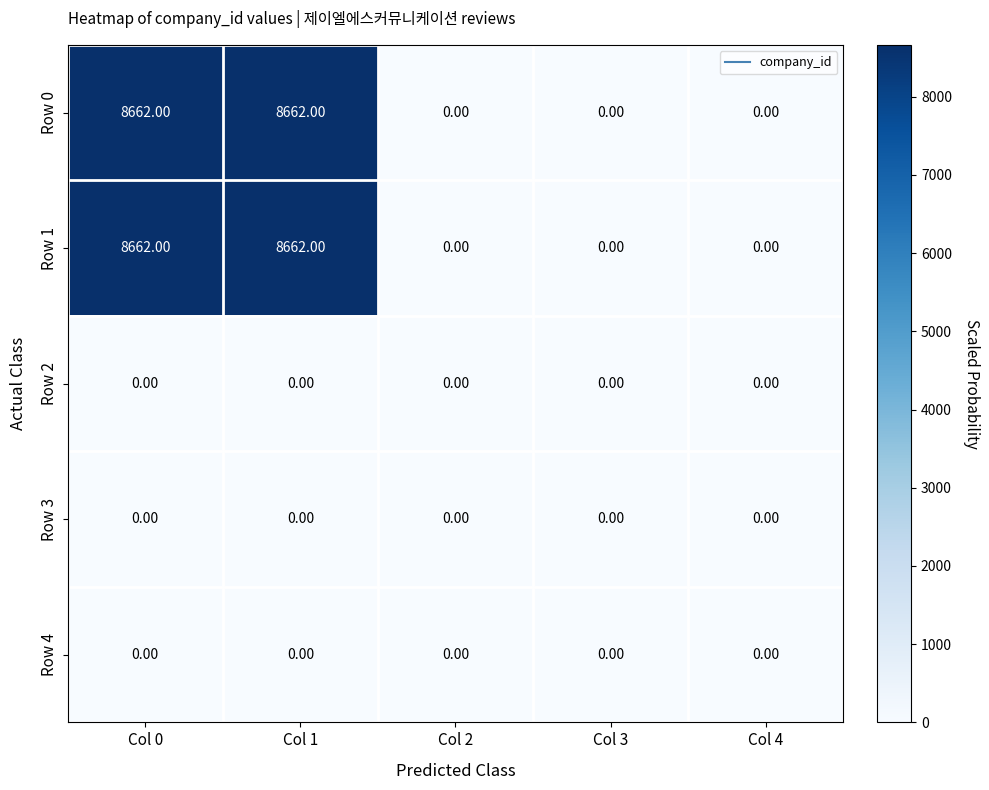

What is the difference between the highest and lowest values at Col 1?

8662